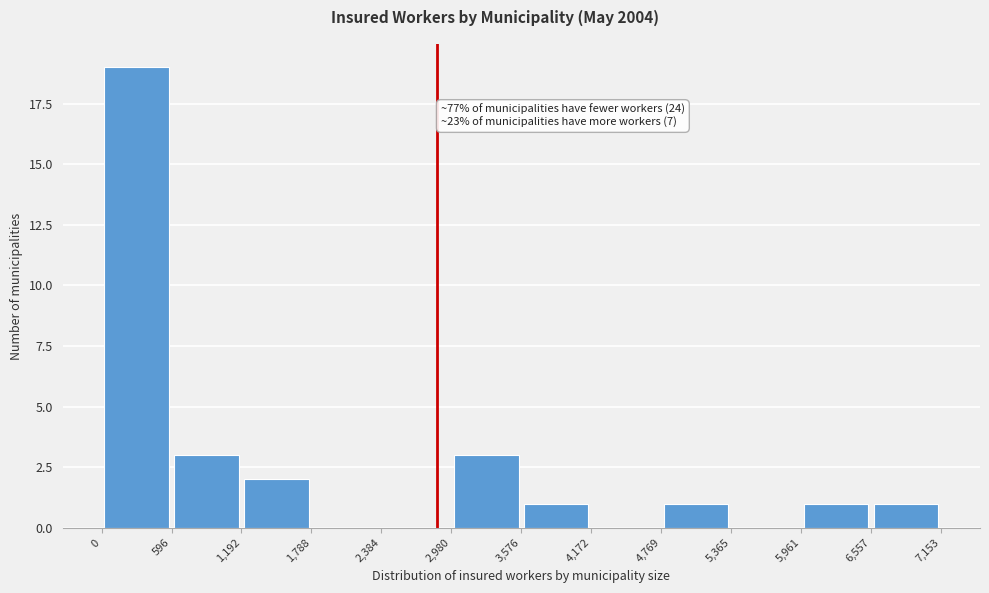

Which range on the x-axis has the tallest bar?

0 to 596